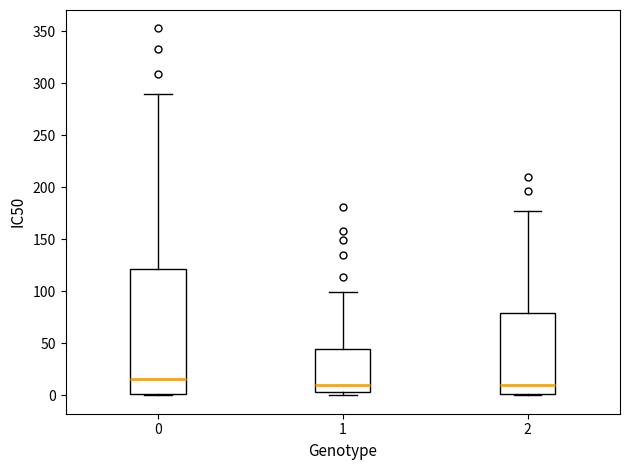

Reading left to right, transcribe this box plot: for each box, give where its median line is, the range the box spans, and where its two whiskers end, as read against the y-axis. The values are not printed on the chart, so give them approximately, as read against the axis.

0: median 15, box 0 to 120, whiskers 0 to 290
1: median 10, box 5 to 45, whiskers 0 to 100
2: median 10, box 0 to 80, whiskers 0 to 175